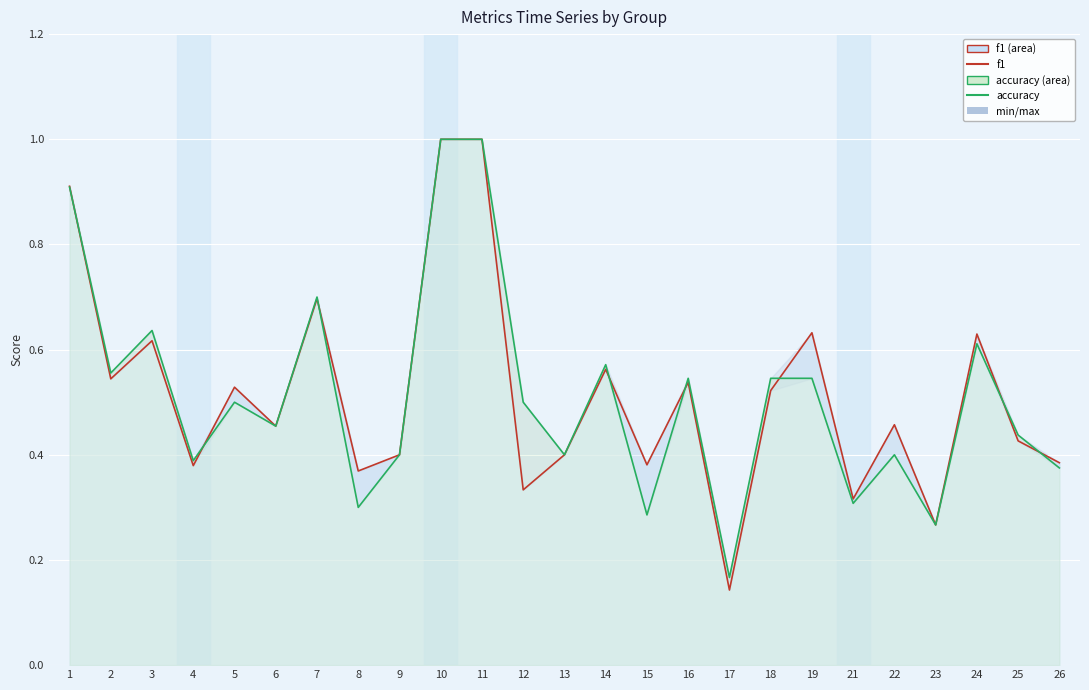

After their last crossing, which series has the higher values: f1 or accuracy?

f1